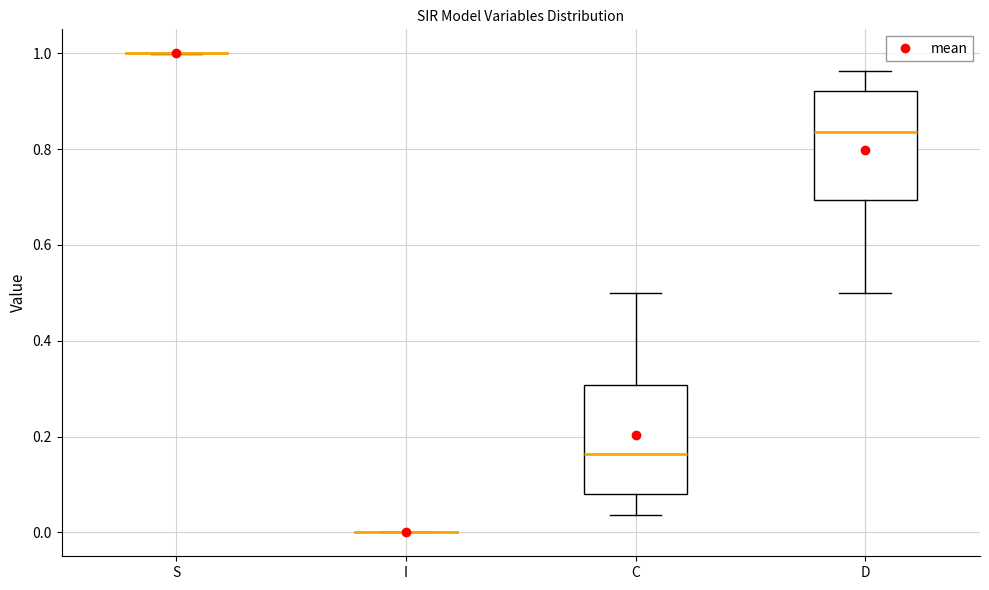

Reading left to right, transcribe this box plot: for each box, give where its median line is, the range the box spans, and where its two whiskers end, as read against the y-axis. The values are not printed on the chart, so give them approximately, as read against the axis.

S: box collapsed to a line at 1.00, whiskers 1.00 to 1.00
I: box collapsed to a line at 0.00, whiskers 0.00 to 0.00
C: median 0.16, box 0.08 to 0.30, whiskers 0.04 to 0.50
D: median 0.84, box 0.70 to 0.92, whiskers 0.50 to 0.96